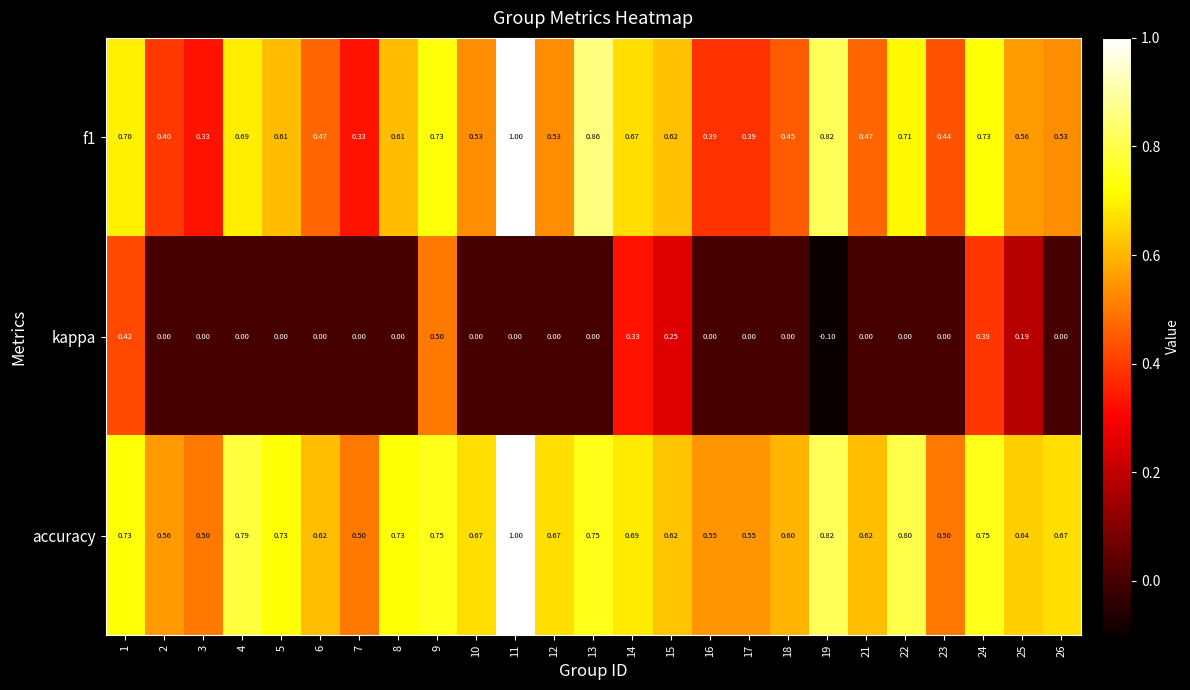

Which series changed the most between 12 and 15?

kappa